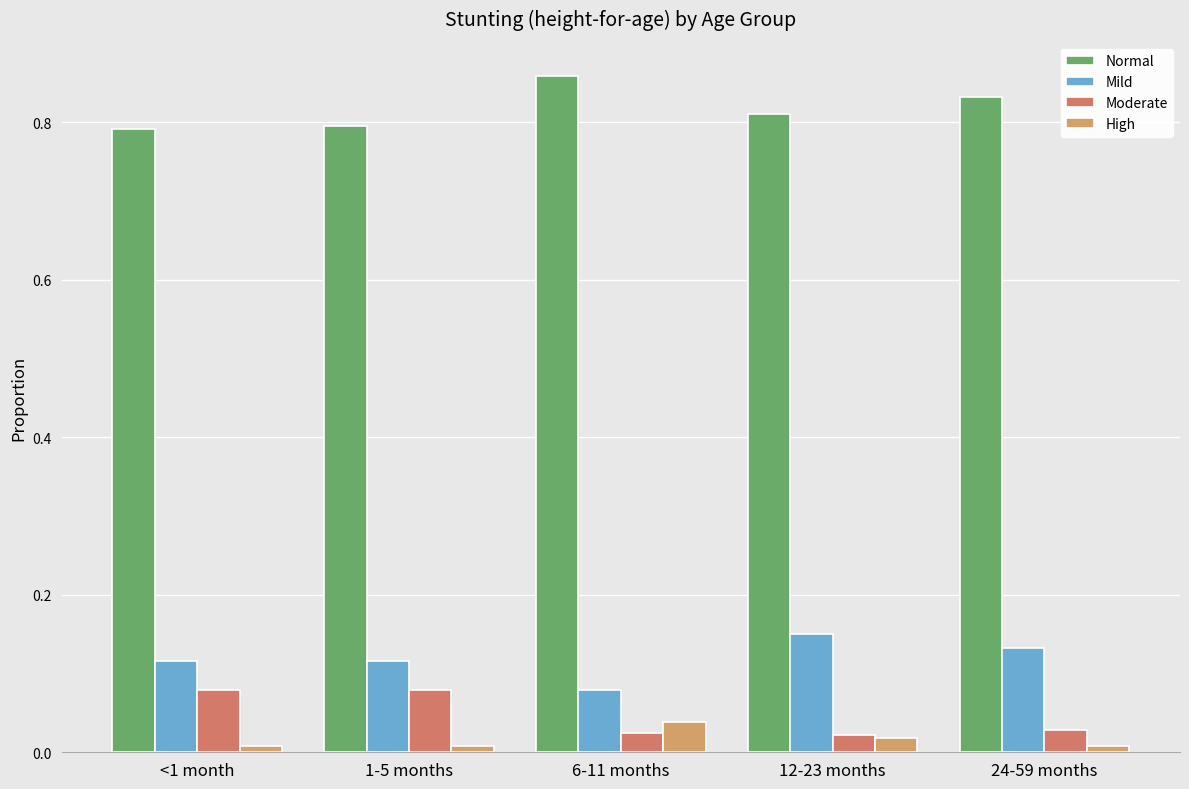

Count the number of data series in this chart.

4